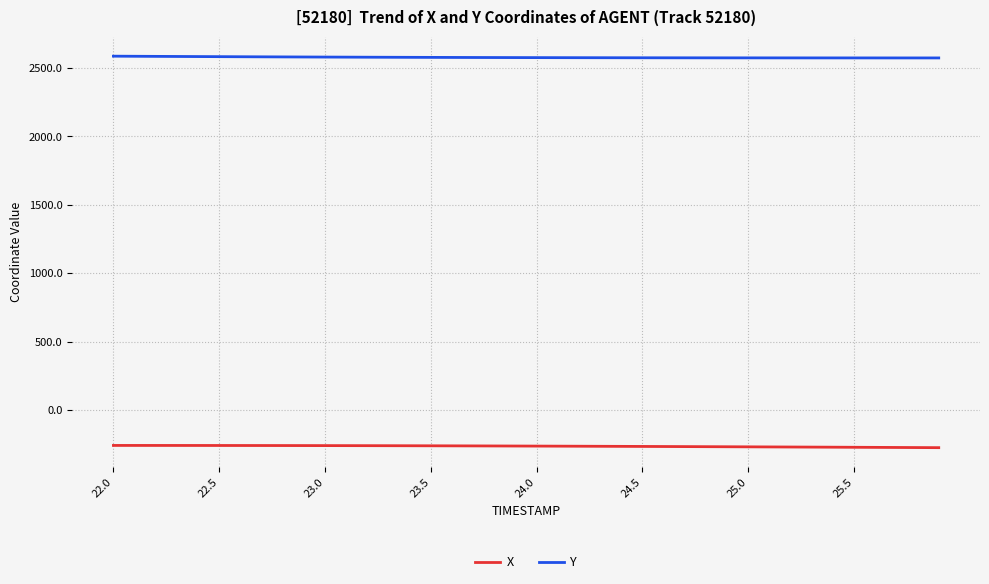

What is the minimum value shown in the chart?

-274.9